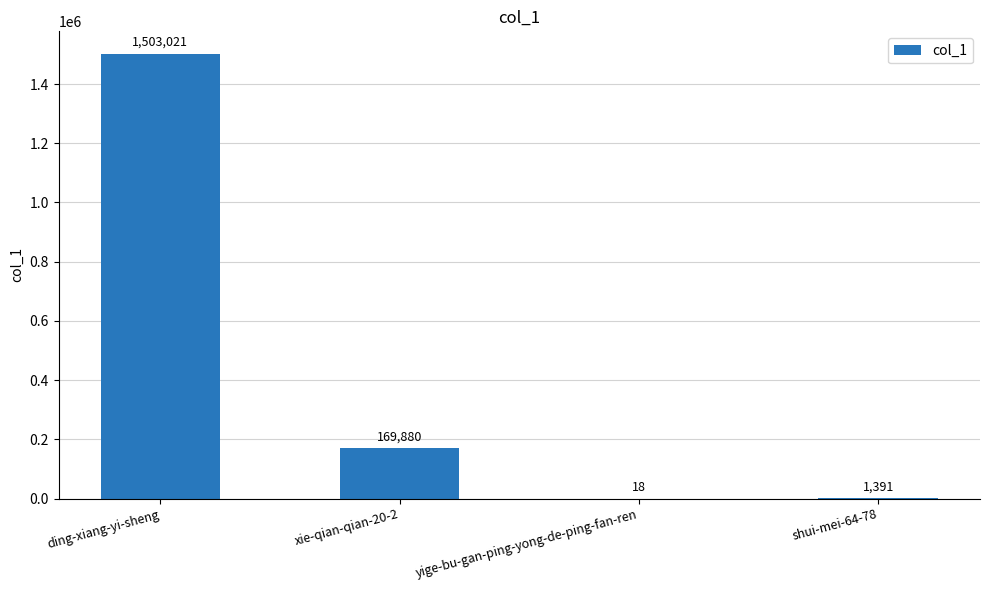

Read the value at xie-qian-qian-20-2.

169880